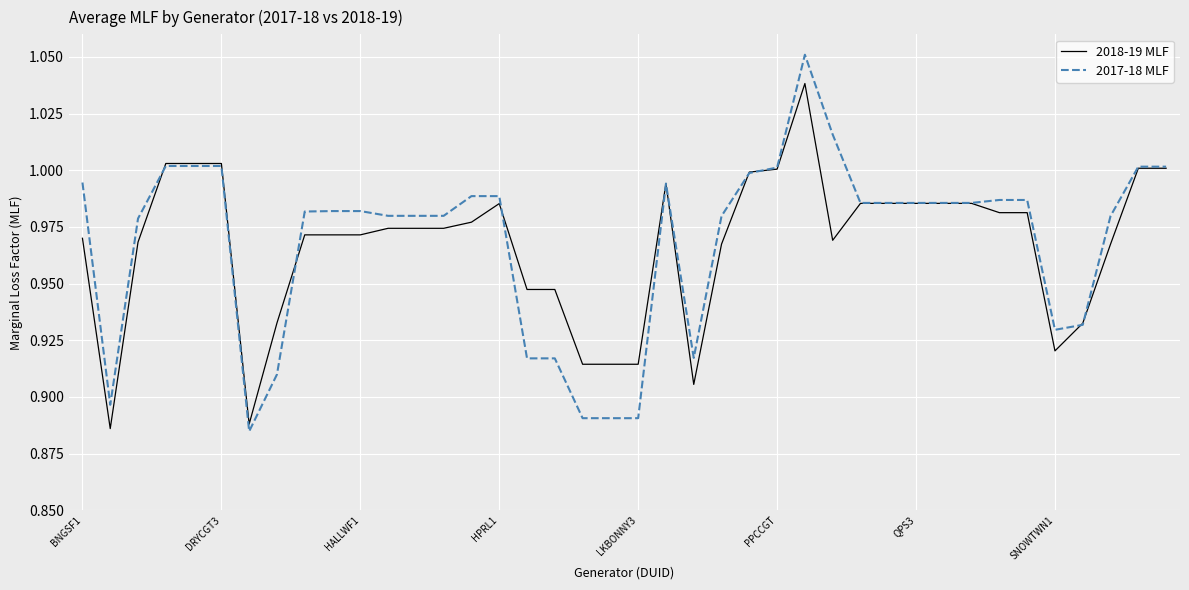

Which series has the largest range (max minus min)?

2017-18 MLF